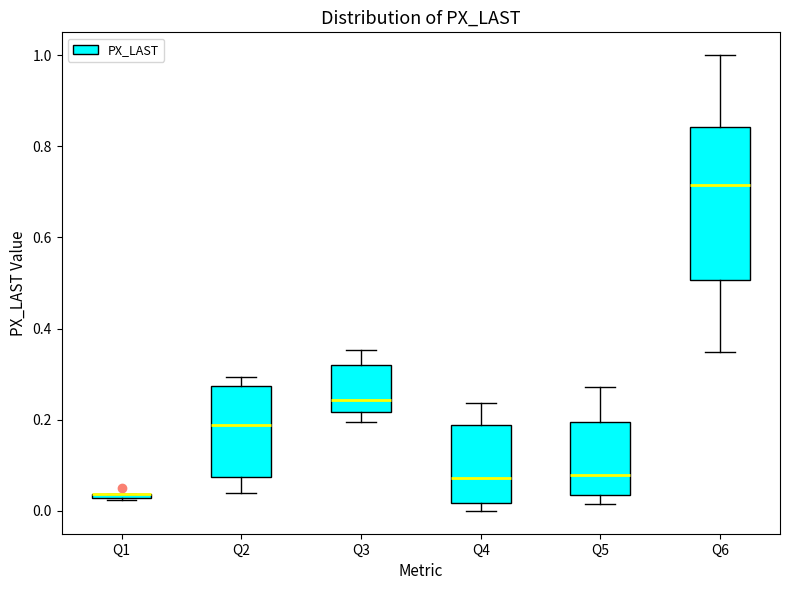

Comparing the boxes themselves (not the whiskers), which one is the tallest?

Q6